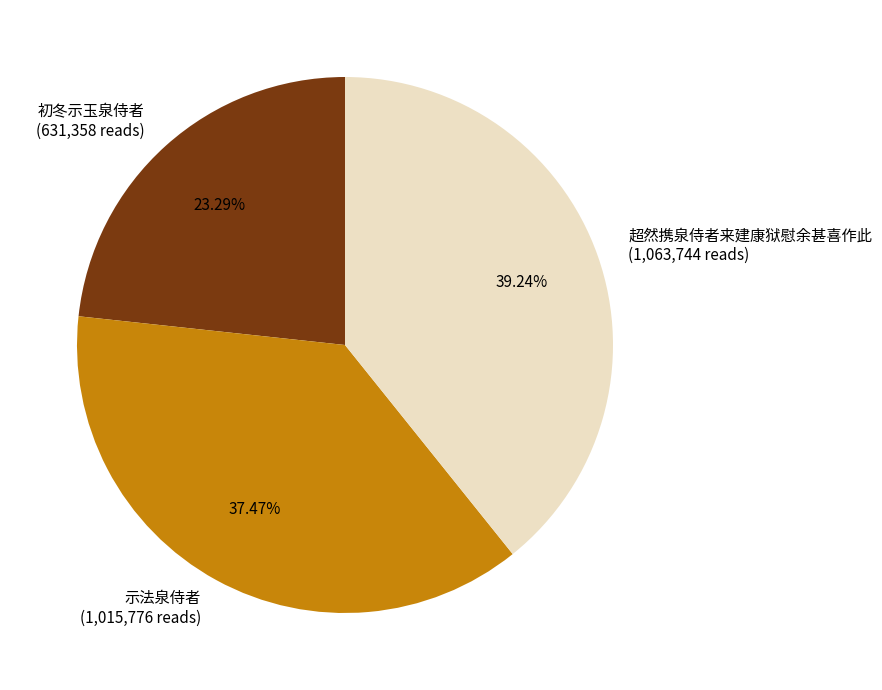

Do 初冬示玉泉侍者 and 示法泉侍者 together represent more than half of the pie?

Yes